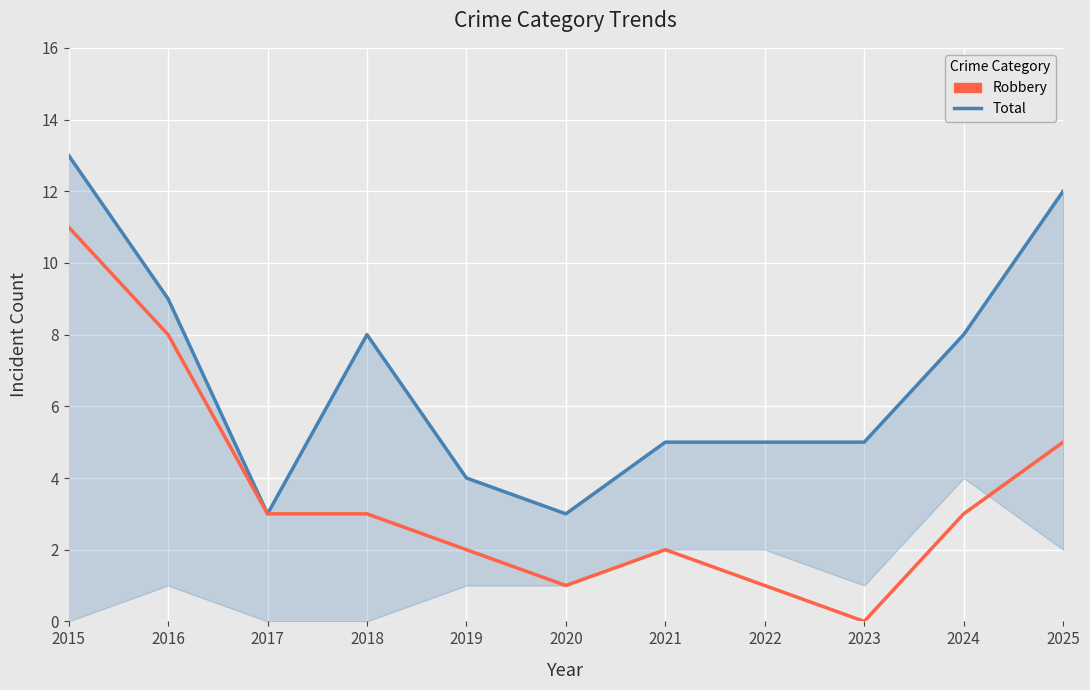

What is the value of the Robbery point at the 1st from the left?

11